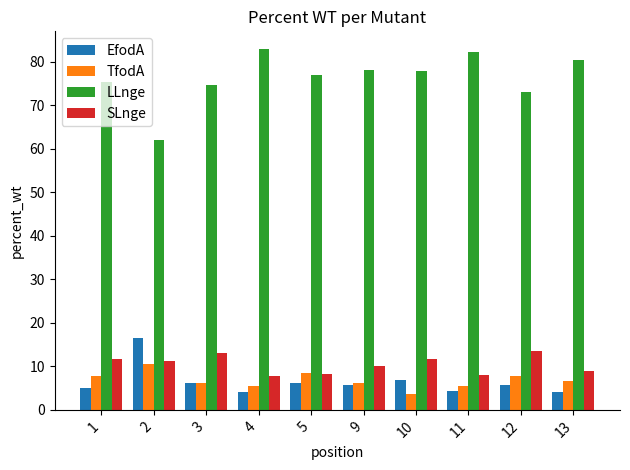

List the series in order of their peak value, lowest first.

TfodA, SLnge, EfodA, LLnge